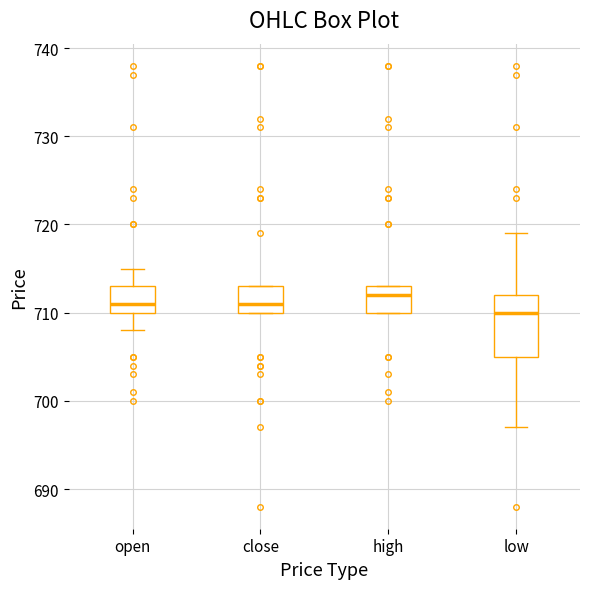

Where is the upper edge of the box for close on the y-axis? The values are not printed on the chart, so give them approximately, as read against the axis.

713